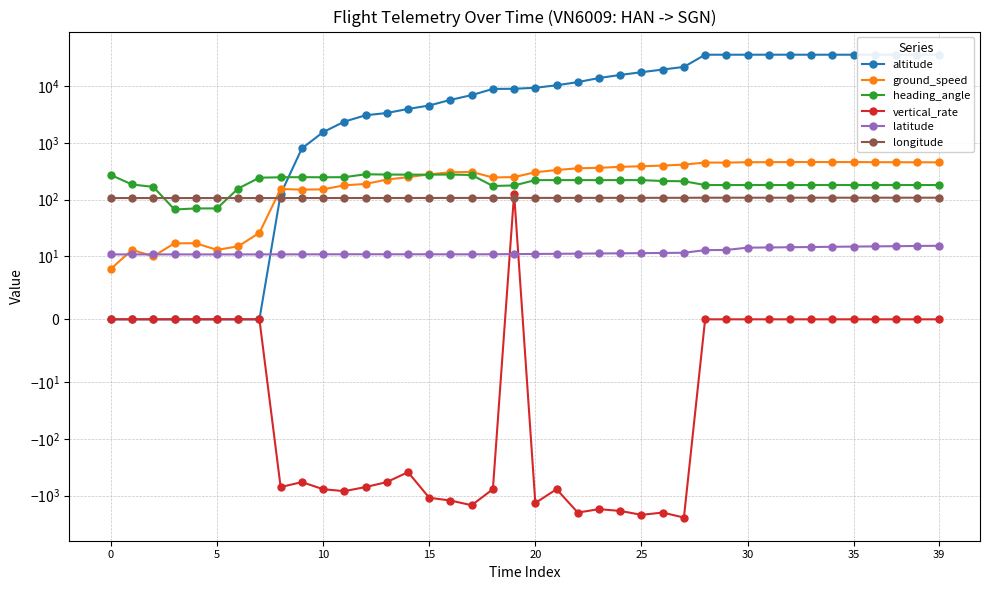

At which category does the chart reach its peak across all series?

31